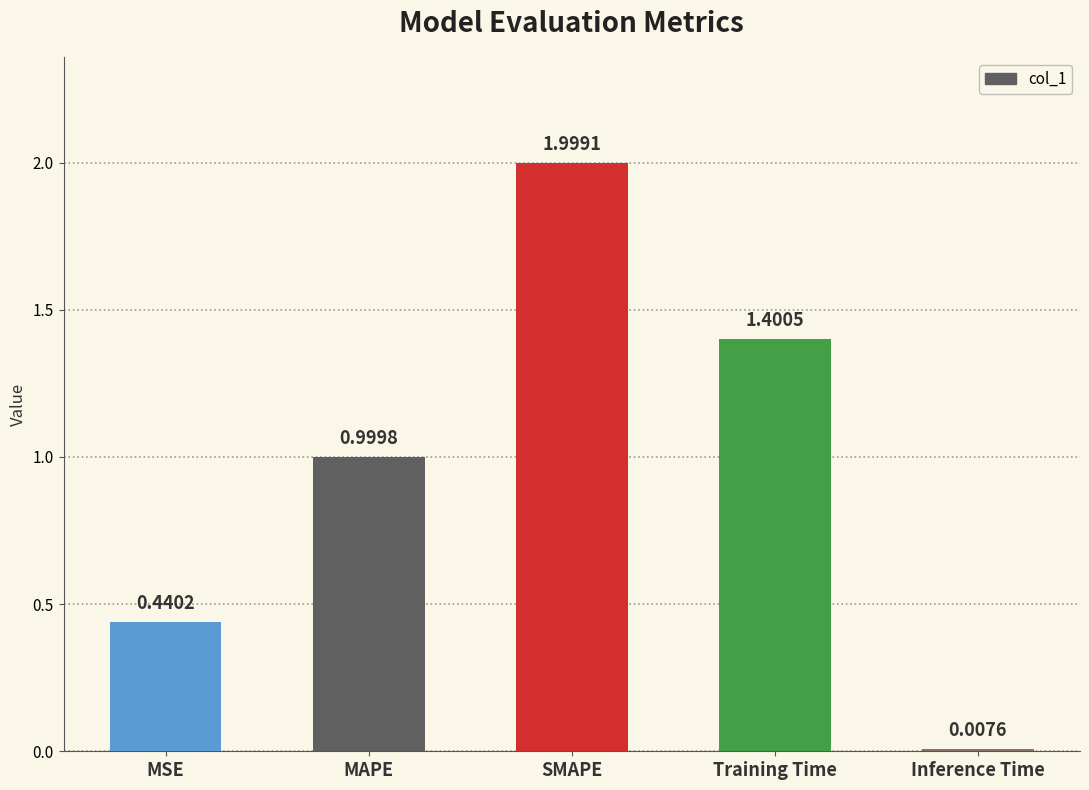

Rank the categories by value from lowest to highest.

Inference Time, MSE, MAPE, Training Time, SMAPE